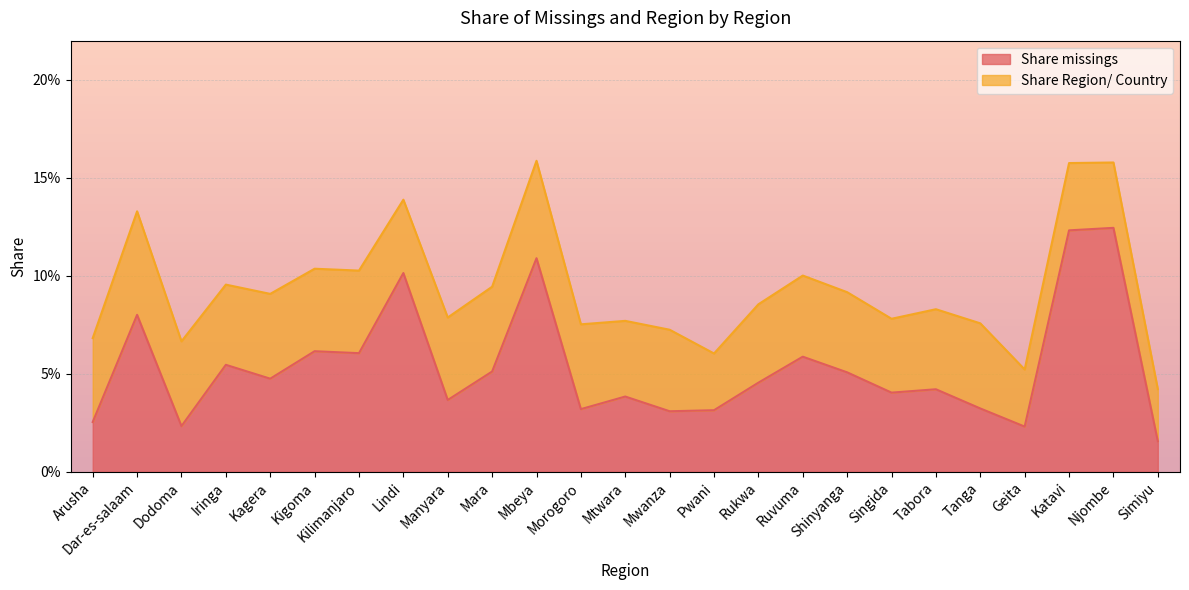

Reading left to right, list all the values displayed in this chart.

Arusha=0.0	Dar-es-salaam=0.1	Dodoma=0.0	Iringa=0.1	Kagera=0.0	Kigoma=0.1	Kilimanjaro=0.1	Lindi=0.1	Manyara=0.0	Mara=0.1	Mbeya=0.1	Morogoro=0.0	Mtwara=0.0	Mwanza=0.0	Pwani=0.0	Rukwa=0.0	Ruvuma=0.1	Shinyanga=0.1	Singida=0.0	Tabora=0.0	Tanga=0.0	Geita=0.0	Katavi=0.1	Njombe=0.1	Simiyu=0.0